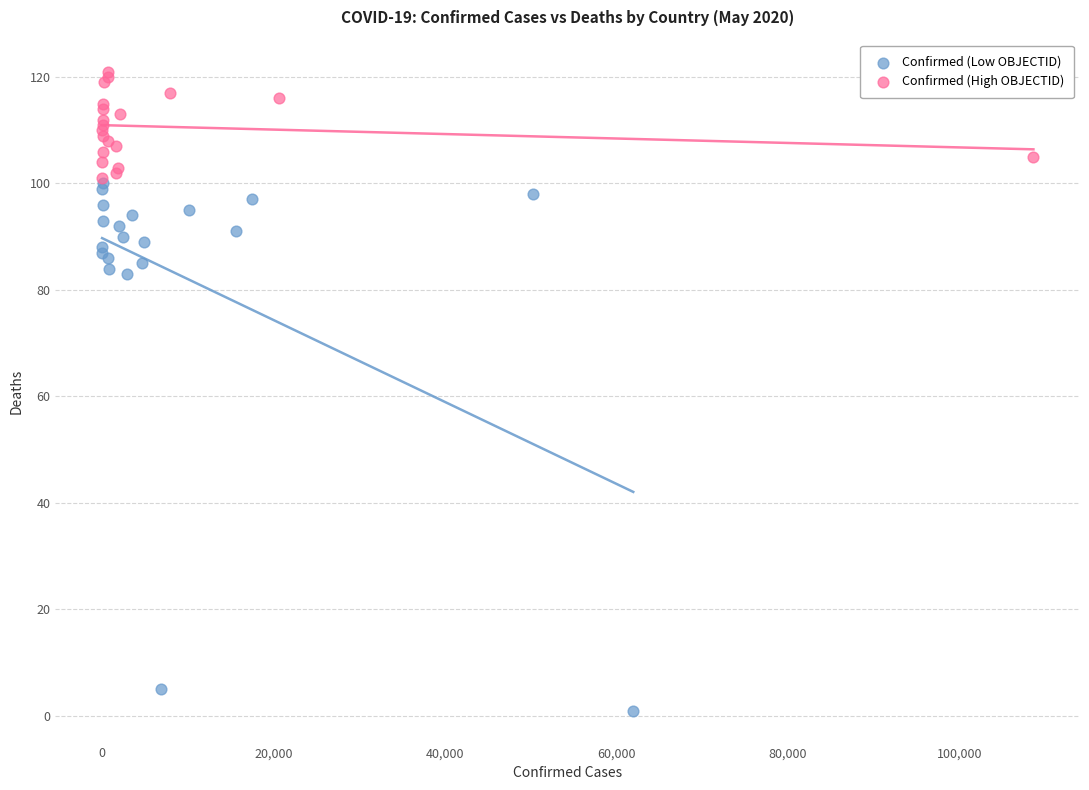

Which series contains the highest Y value?

Confirmed (High OBJECTID)